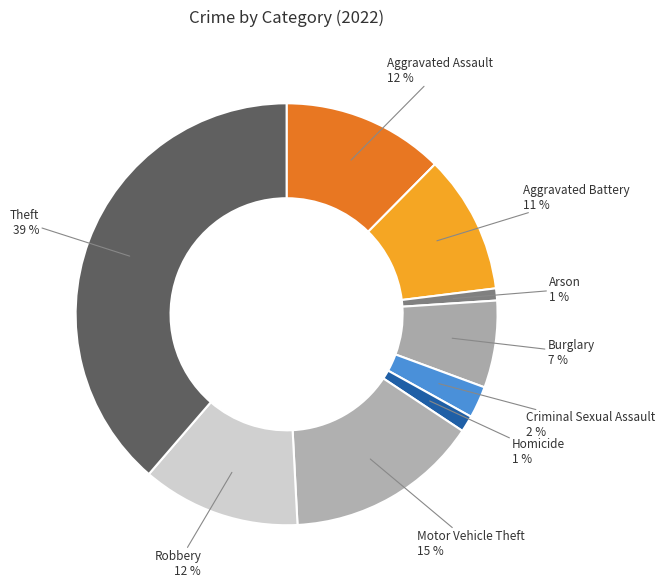

To the nearest percent, what is the average slice percentage?

11%